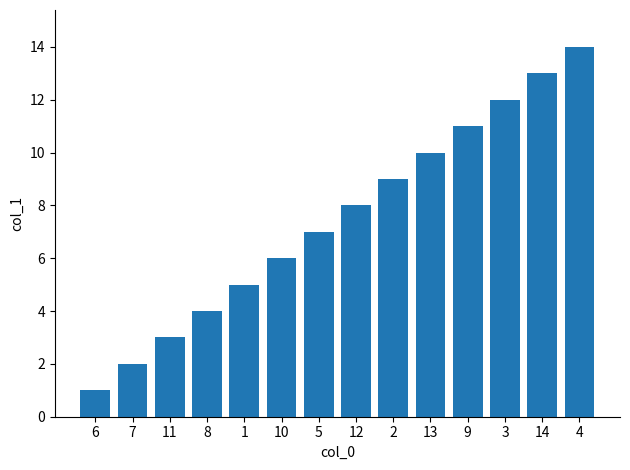

How many data points does each series have?

14